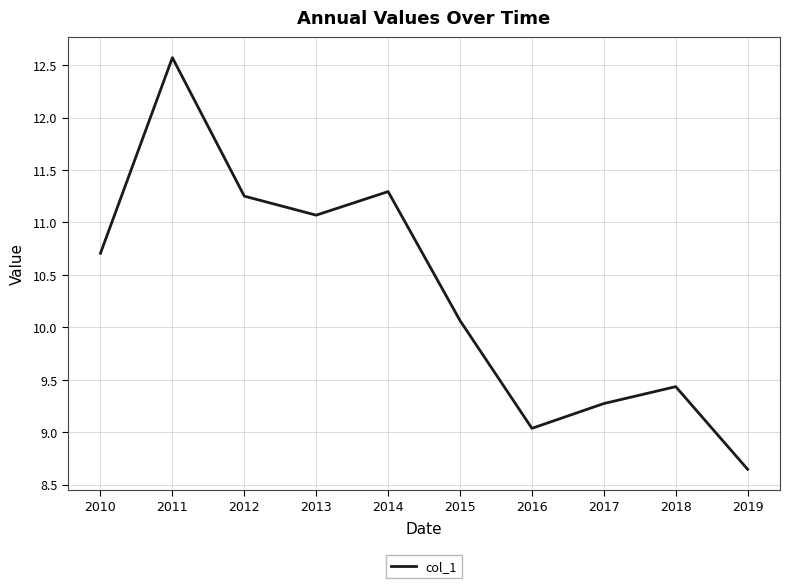

What is the ratio of the value at 2014 to the value at 2019?

1.3